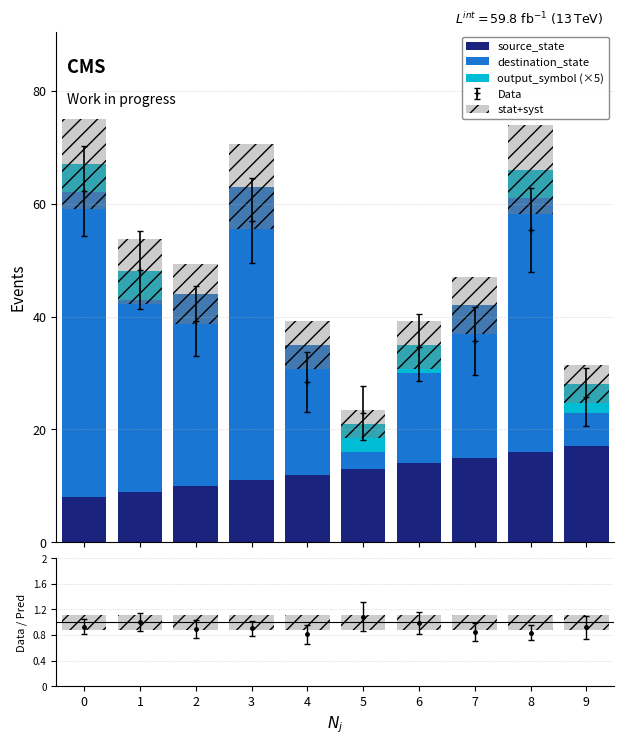

How many stat+syst values are between 0 and 1?

10